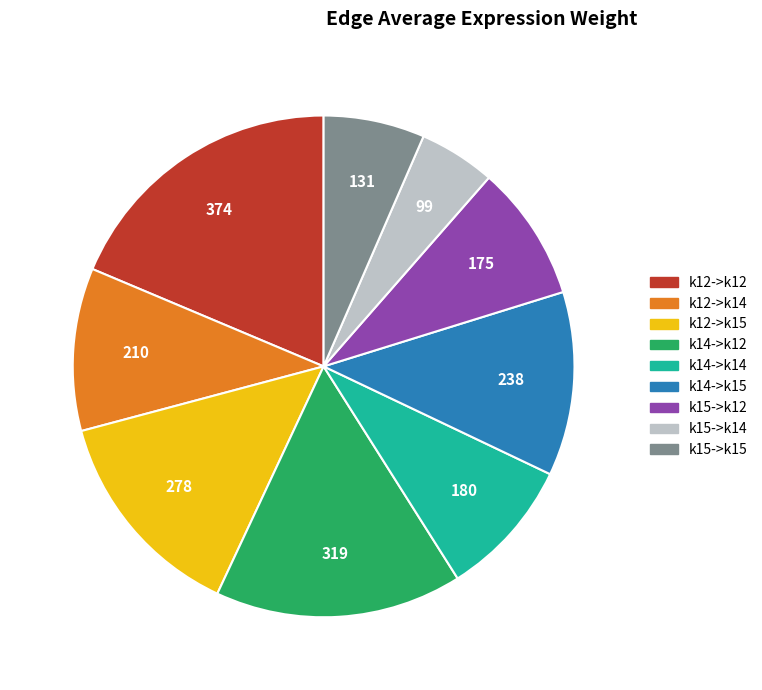

Count the number of slices in the pie.

9